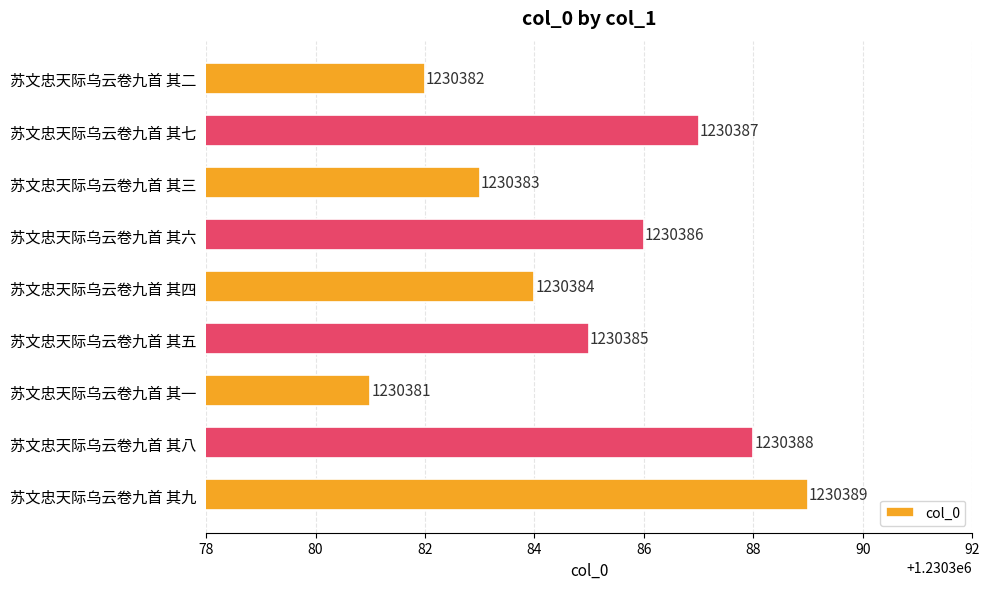

Which label corresponds to the smallest value in the chart?

苏文忠天际乌云卷九首 其一